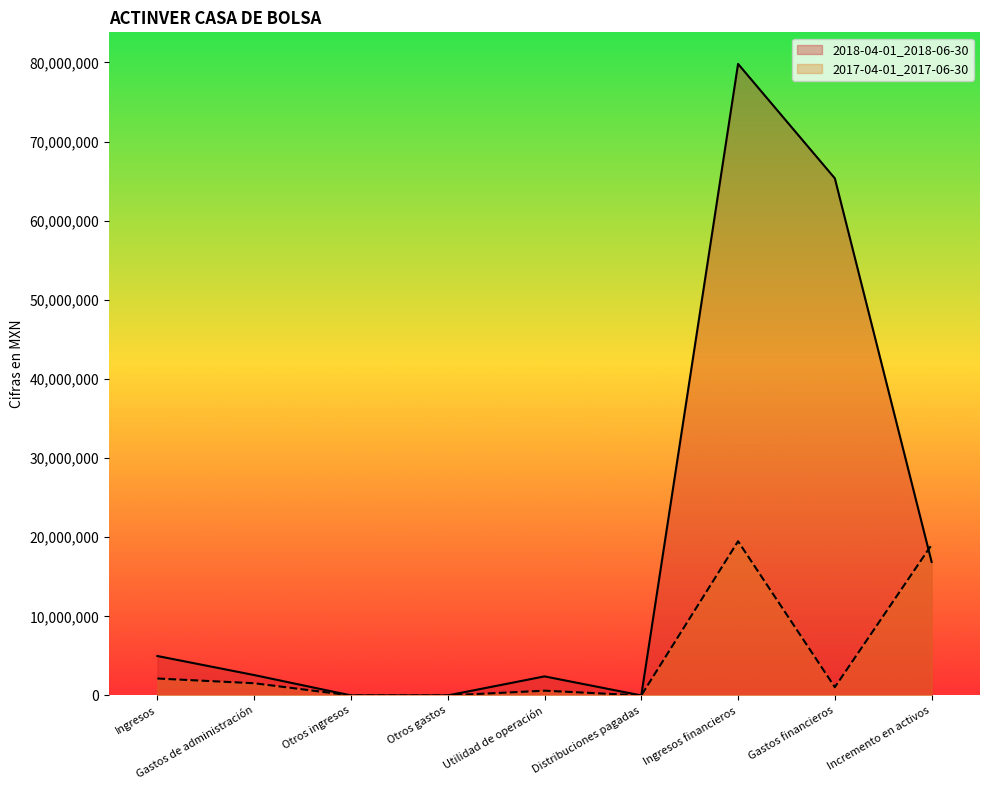

Between Otros gastos and Ingresos, which is larger?

Ingresos